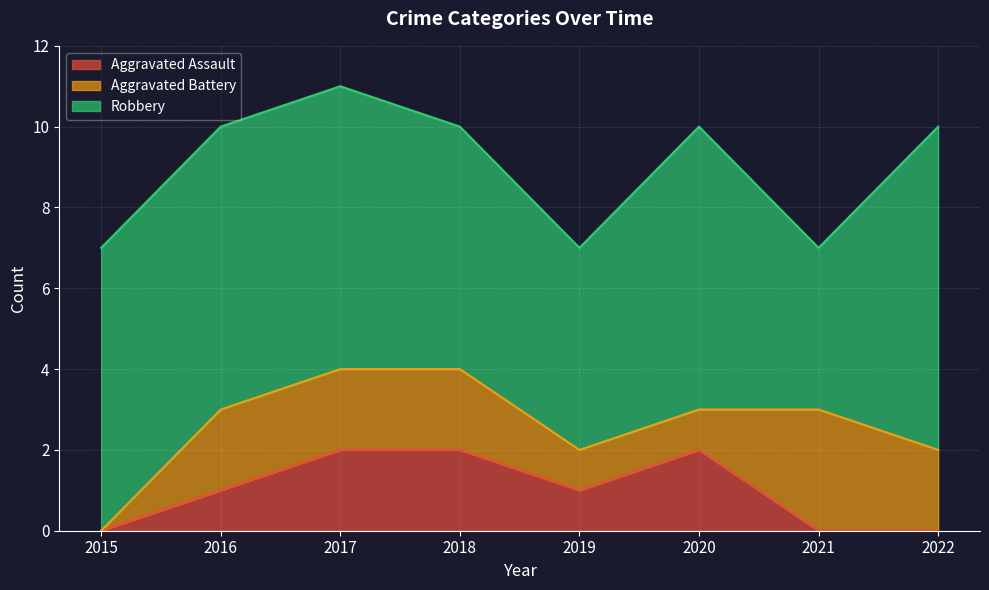

True or false: Aggravated Assault and Robbery cross at least once.

False